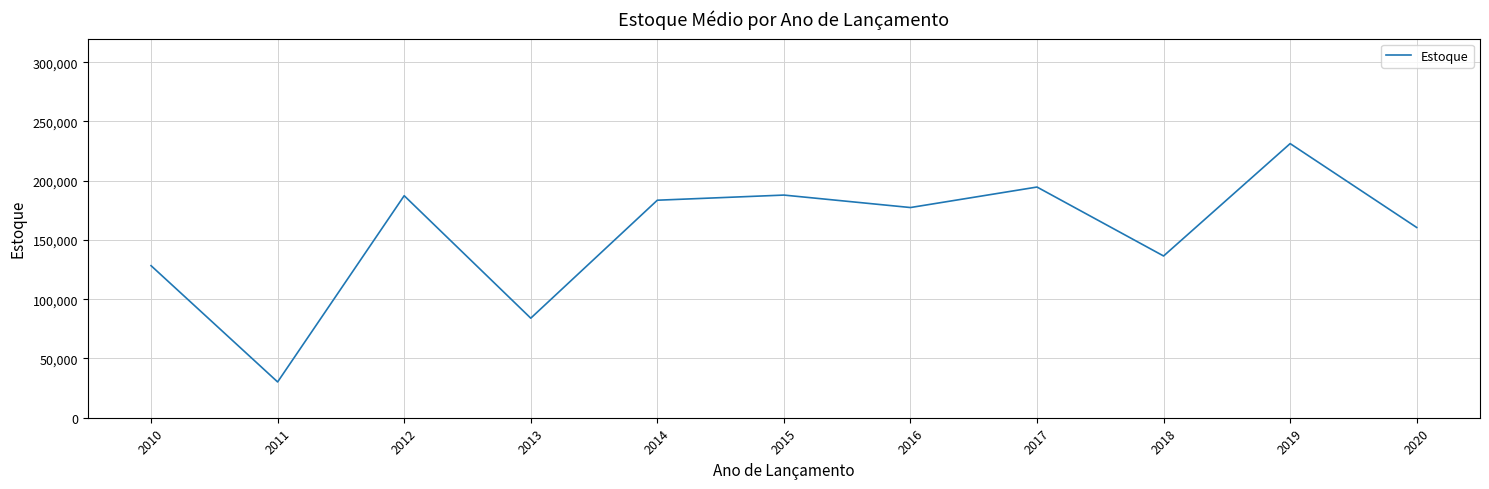

What is the approximate value at 2017?

194680.5